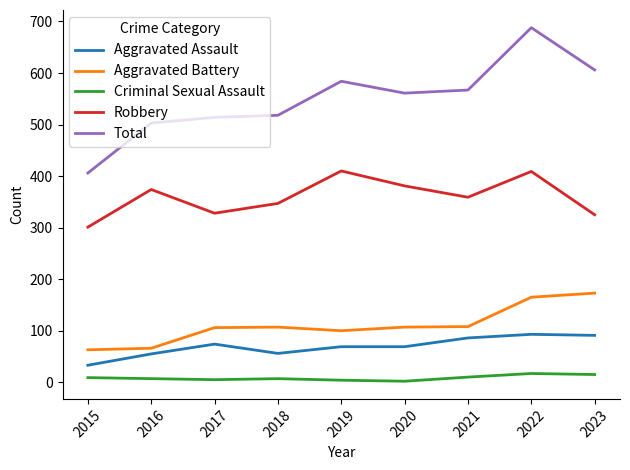

Which series has the widest spread of values?

Total